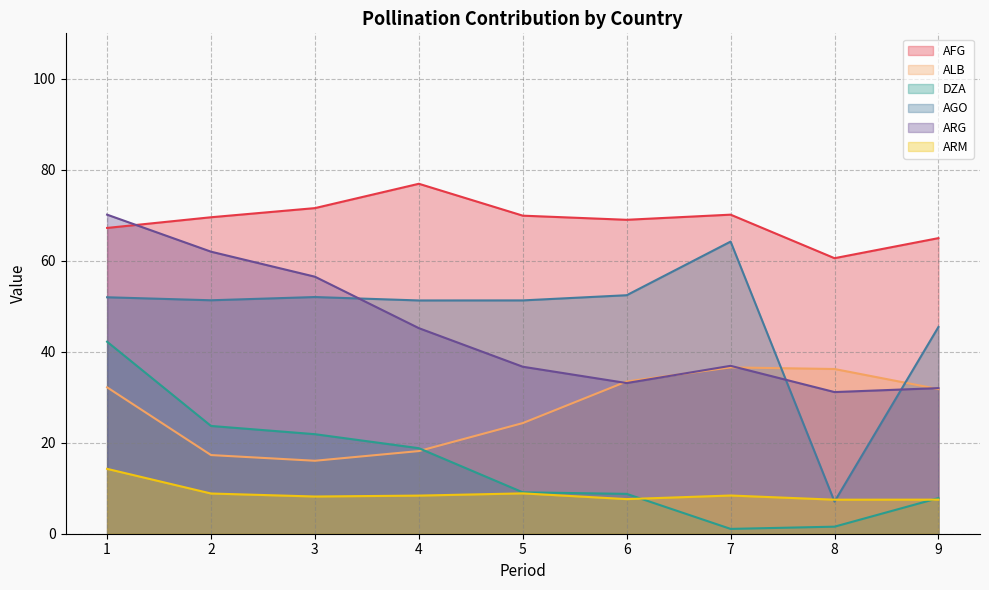

How many values in the DZA series are below 9?

4